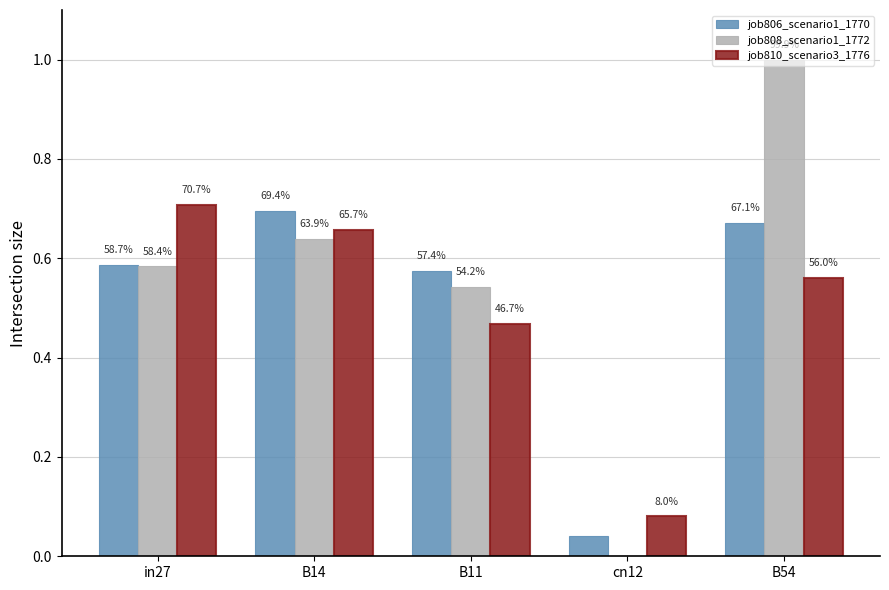

At which category is the sum across all series the highest?

B54